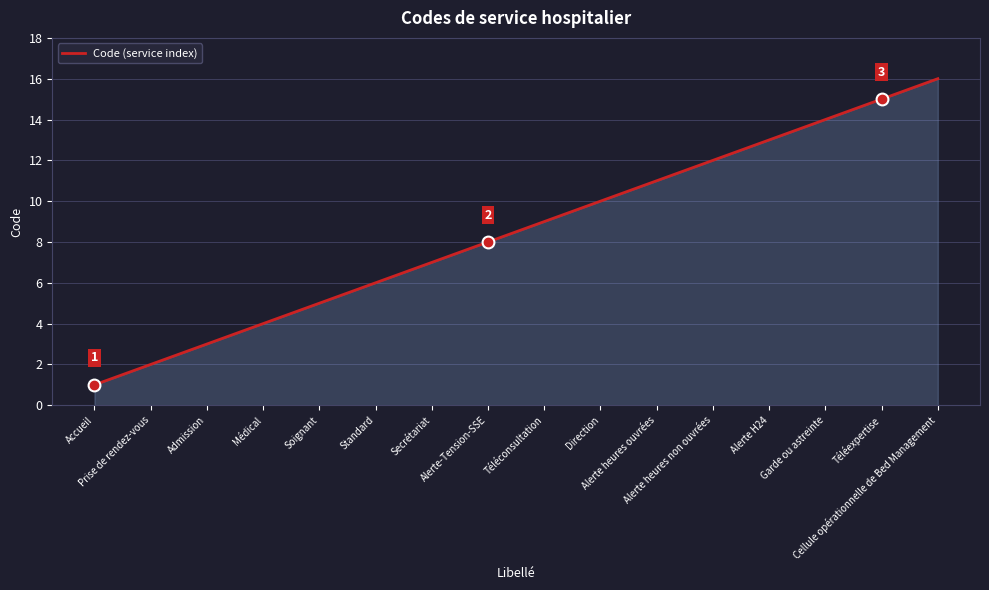

What position from the left is Alerte heures non ouvrées?

12